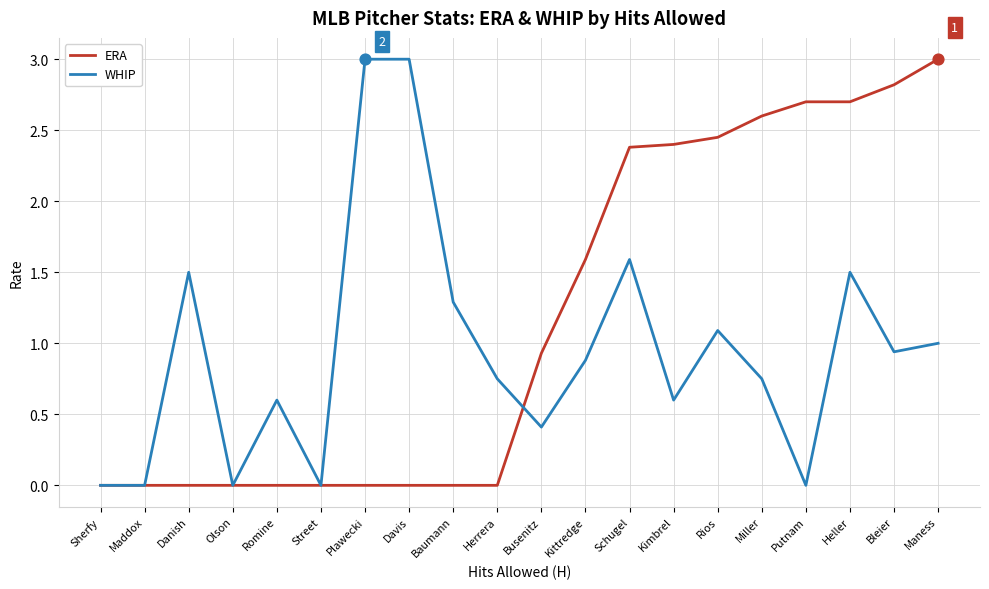

At which category is the sum across all series the highest?

Heller